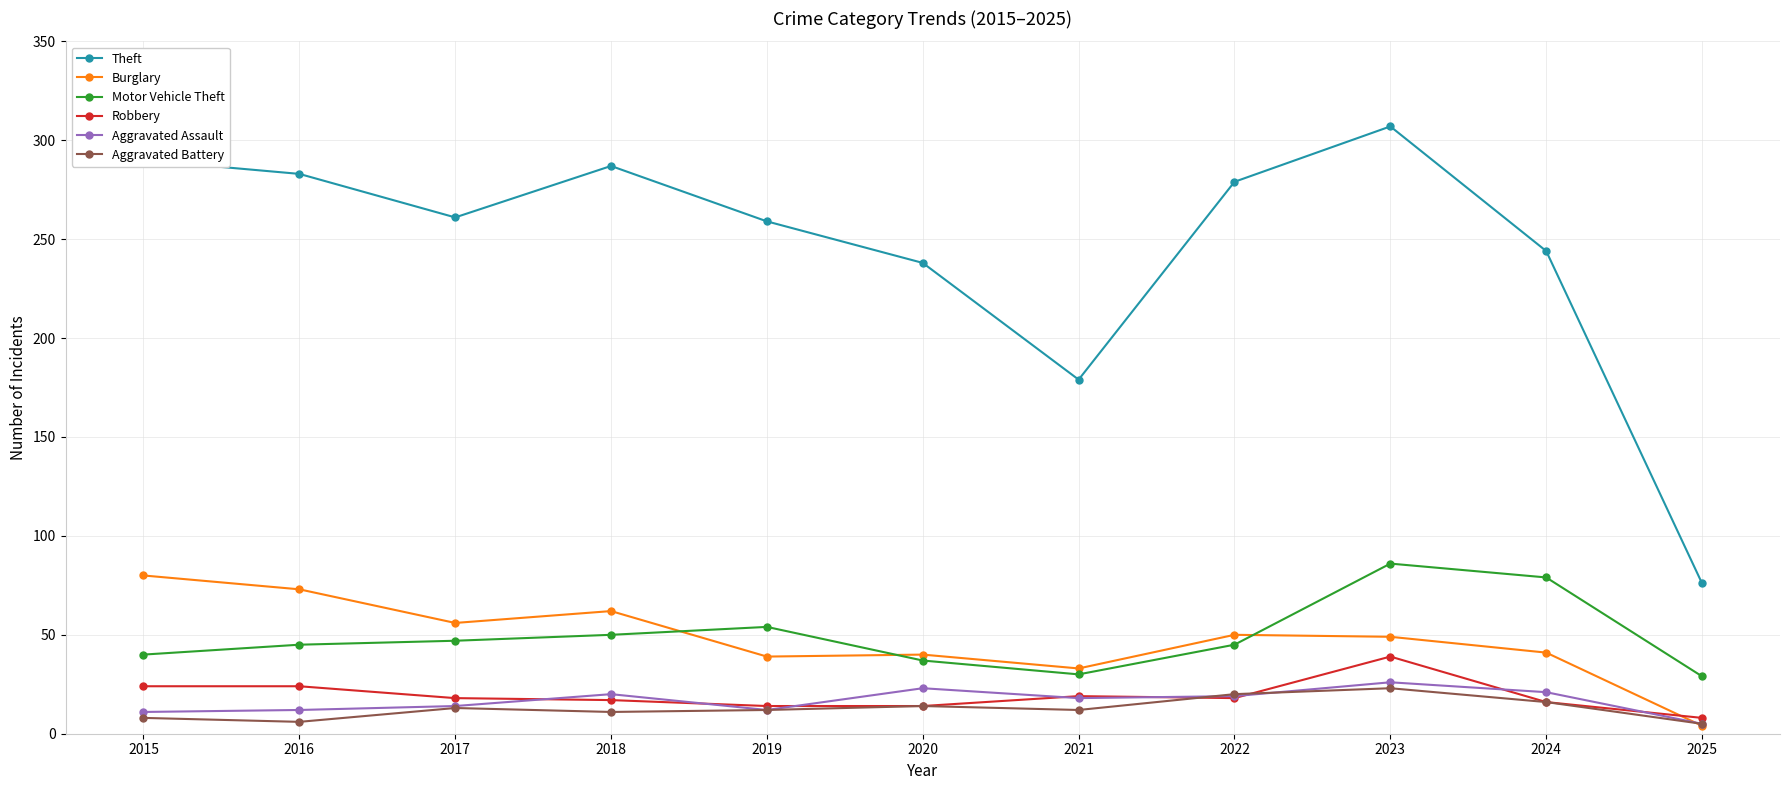

At which category is the sum across all series the highest?

2023